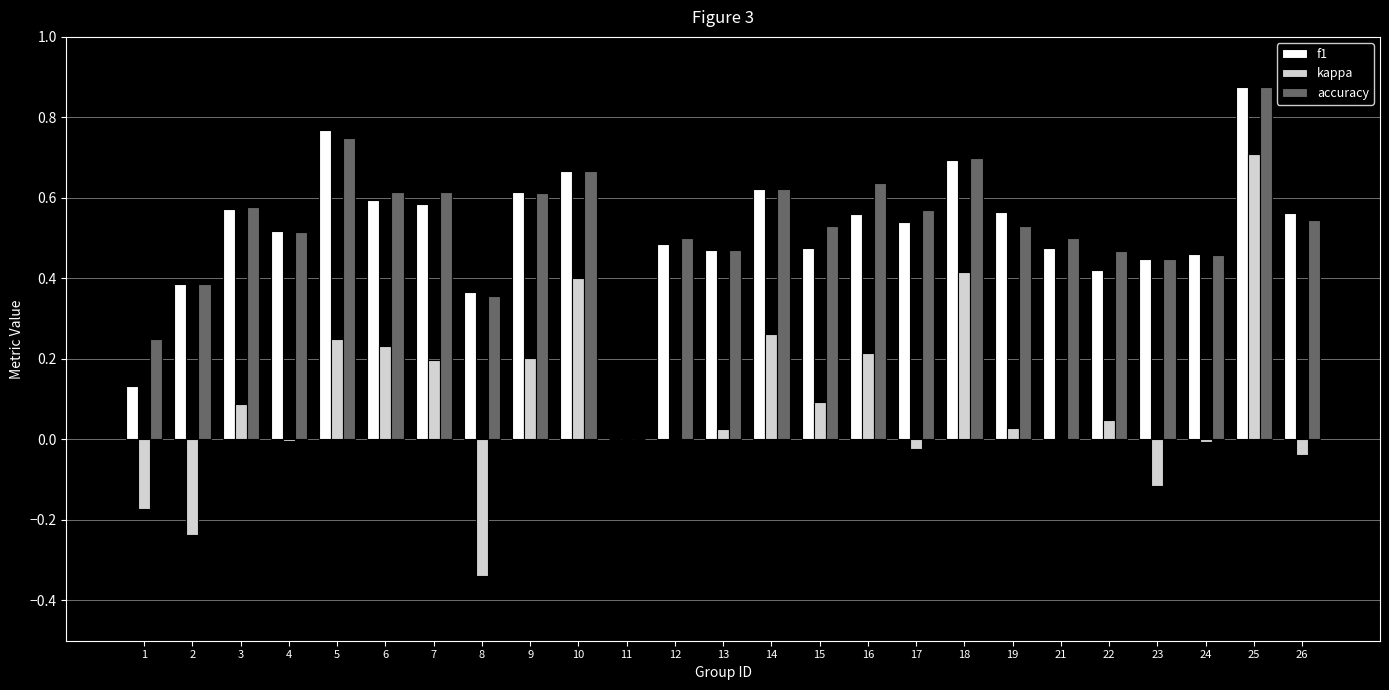

What is the sum of all accuracy values?

13.2